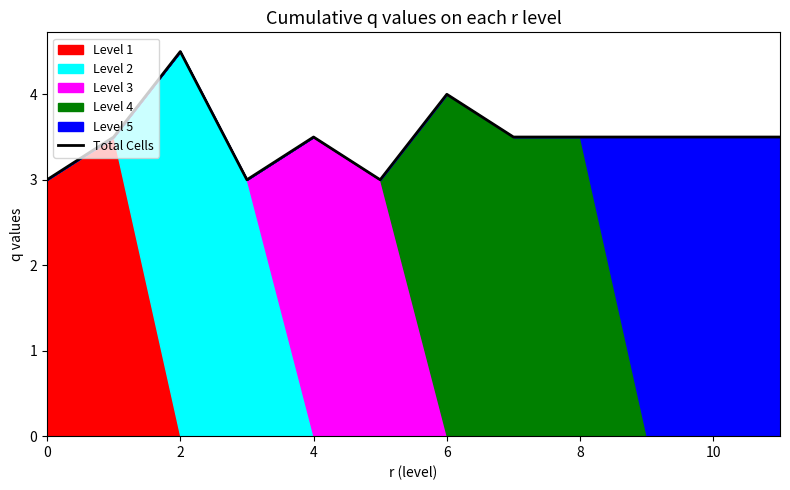

What is the minimum value for Total Cells?

3.0